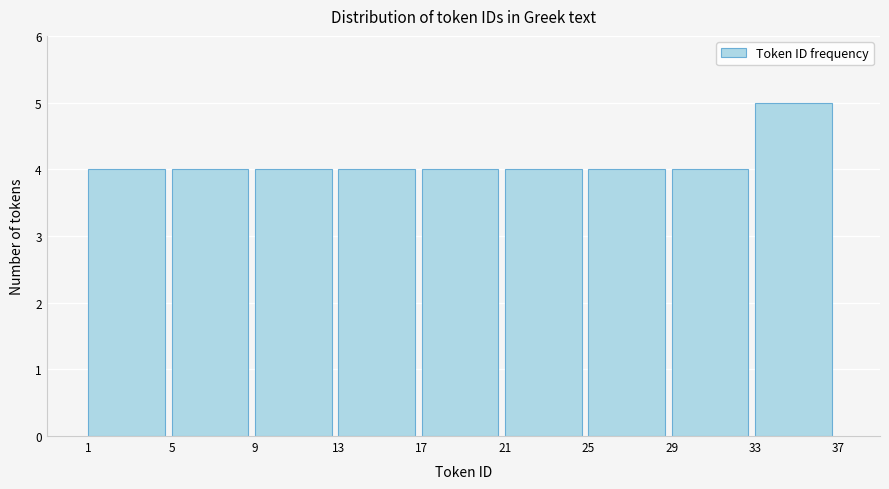

Reading left to right, list every bar in this chart as the range it spans on the x-axis followed by its height. The values are not printed on the chart, so give them approximately, as read against the axis.

1 to 5: 4
5 to 9: 4
9 to 13: 4
13 to 17: 4
17 to 21: 4
21 to 25: 4
25 to 29: 4
29 to 33: 4
33 to 37: 5